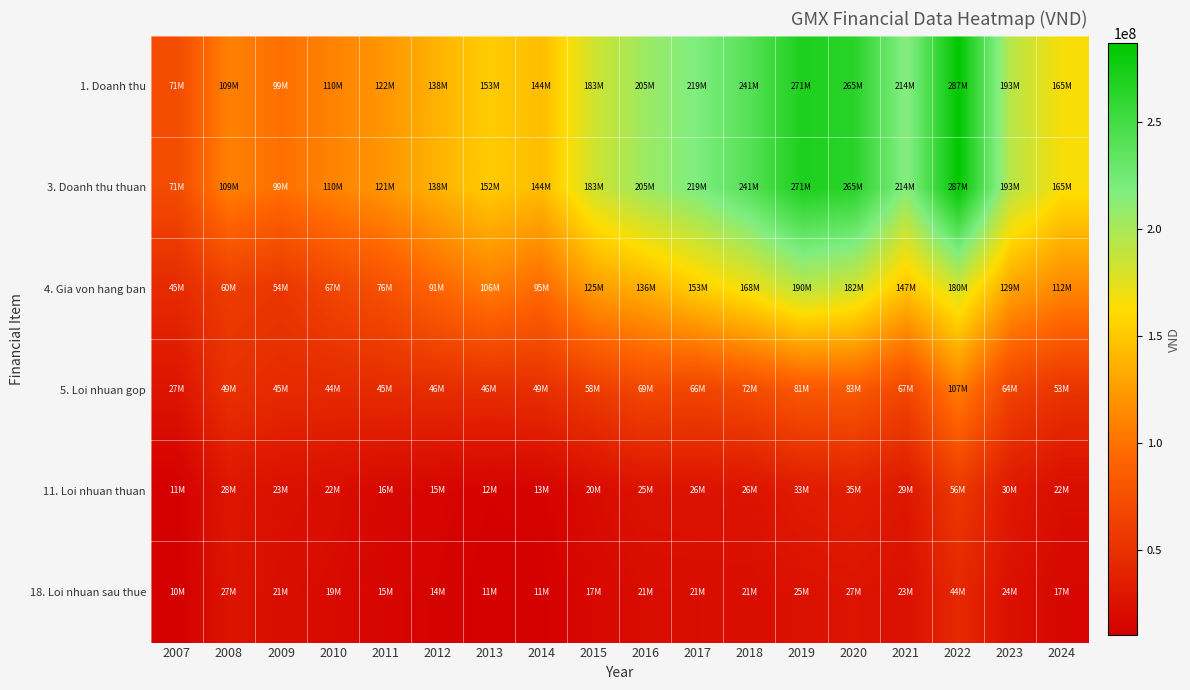

What is the total value across all series at 2012?

441952177